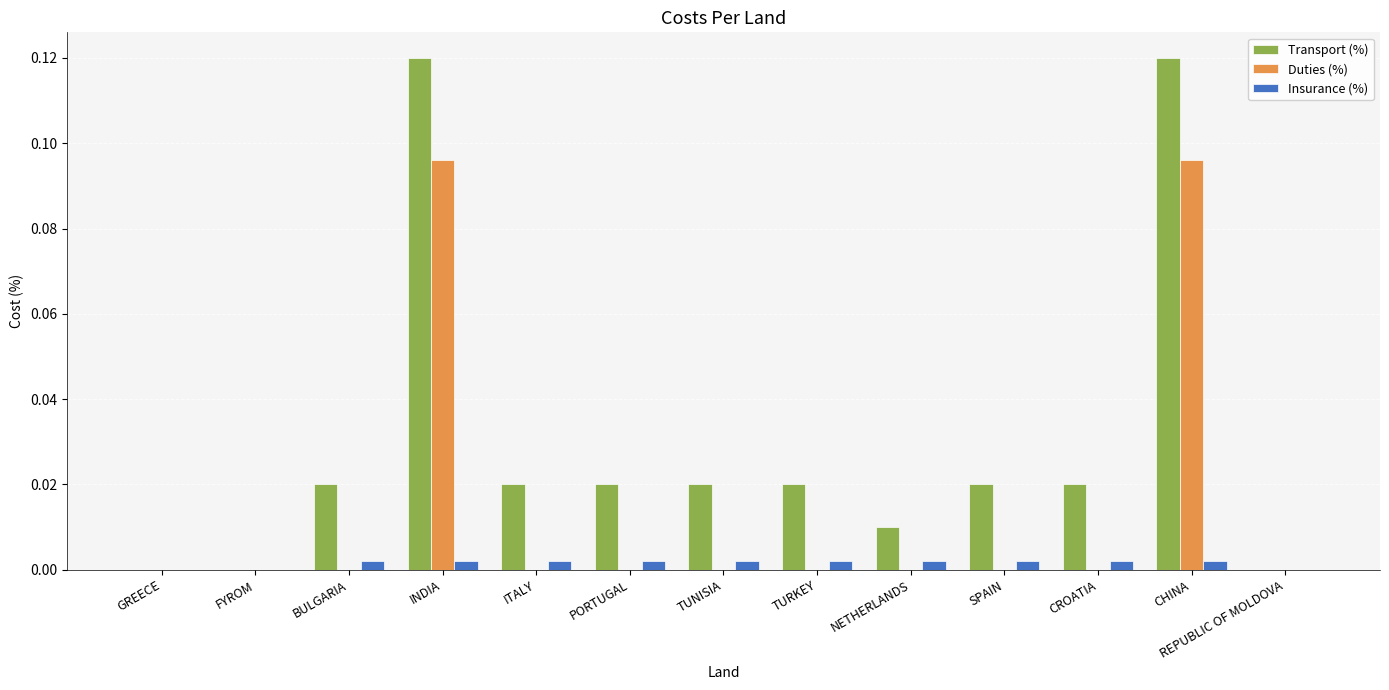

Which series has the largest total across all categories?

Transport (%)